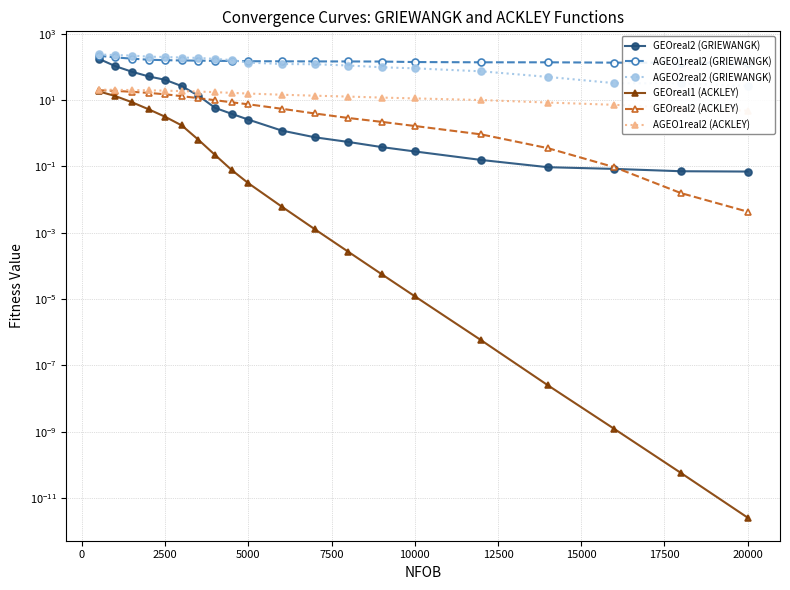

True or false: GEOreal2 (GRIEWANGK) and GEOreal1 (ACKLEY) intersect in this chart.

False